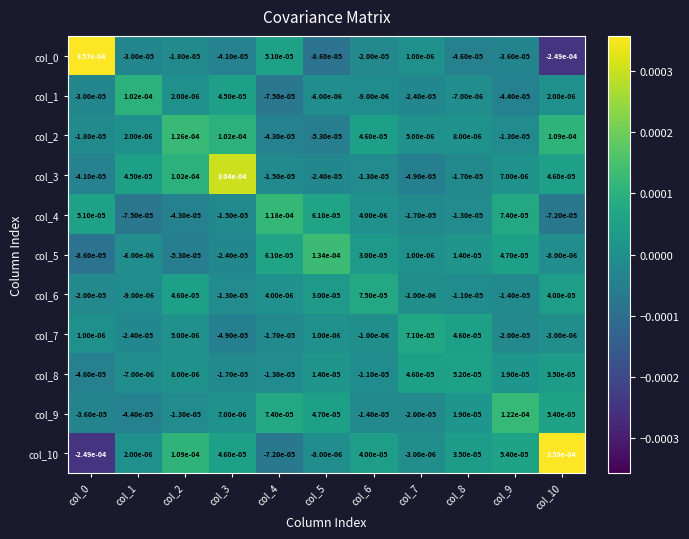

Is the value of col_4 at col_0 greater than the value of col_0 at col_5?

Yes